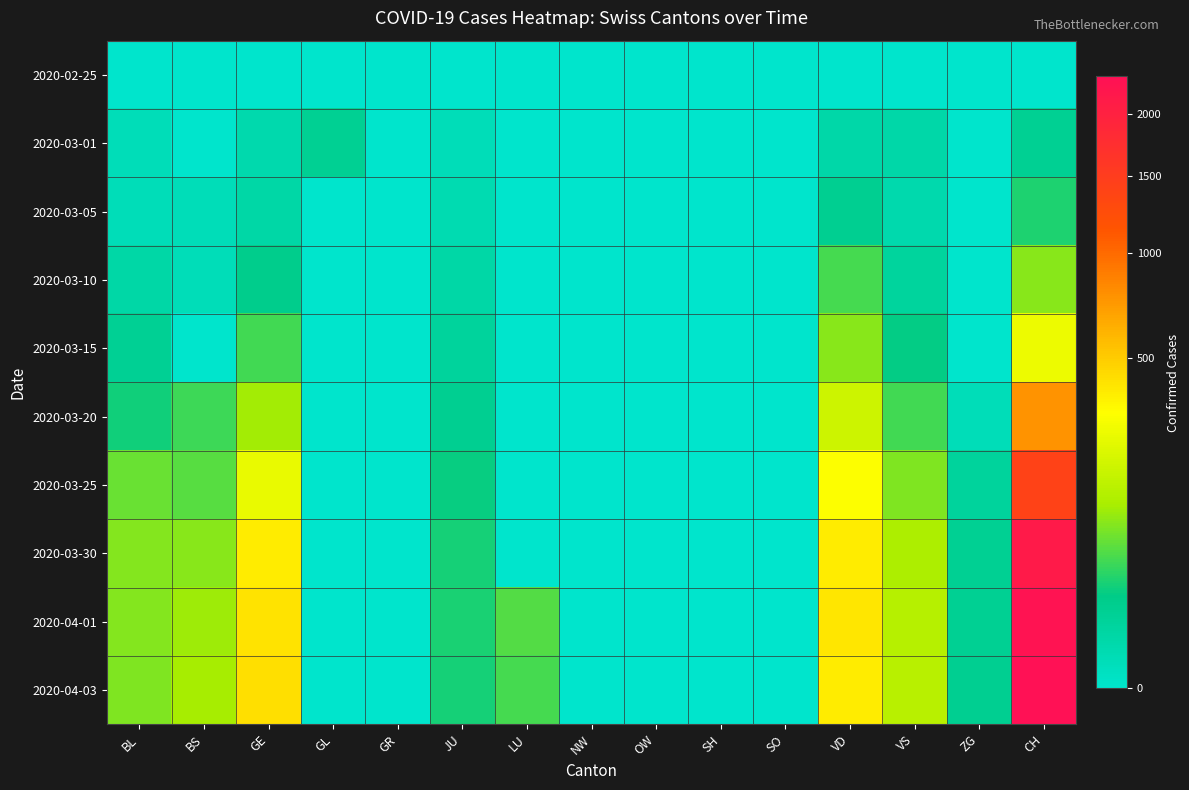

Reading left to right, list all the values displayed in this chart.

2020-02-25: BL=0	BS=0	GE=0	GL=0	GR=0	JU=0	LU=0	NW=0	OW=0	SH=0	SO=0	VD=0	VS=0	ZG=0	CH=0
2020-03-01: BL=1	BS=0	GE=3	GL=13	GR=0	JU=1	LU=0	NW=0	OW=0	SH=0	SO=0	VD=4	VS=4	ZG=0	CH=13
2020-03-05: BL=1	BS=1	GE=5	GL=0	GR=0	JU=2	LU=0	NW=0	OW=0	SH=0	SO=0	VD=14	VS=3	ZG=0	CH=31
2020-03-10: BL=5	BS=1	GE=18	GL=0	GR=0	JU=5	LU=0	NW=0	OW=0	SH=0	SO=0	VD=48	VS=8	ZG=0	CH=90
2020-03-15: BL=12	BS=0	GE=46	GL=0	GR=0	JU=9	LU=0	NW=0	OW=0	SH=0	SO=0	VD=90	VS=22	ZG=0	CH=268
2020-03-20: BL=27	BS=45	GE=109	GL=0	GR=0	JU=14	LU=0	NW=0	OW=0	SH=0	SO=0	VD=182	VS=47	ZG=1	CH=766
2020-03-25: BL=68	BS=58	GE=258	GL=0	GR=0	JU=23	LU=0	NW=0	OW=0	SH=0	SO=0	VD=315	VS=84	ZG=9	CH=1417
2020-03-30: BL=86	BS=90	GE=382	GL=0	GR=0	JU=28	LU=0	NW=0	OW=0	SH=0	SO=0	VD=380	VS=122	ZG=13	CH=2132
2020-04-01: BL=86	BS=108	GE=406	GL=0	GR=0	JU=29	LU=57	NW=0	OW=0	SH=0	SO=0	VD=399	VS=139	ZG=13	CH=2273
2020-04-03: BL=82	BS=115	GE=424	GL=0	GR=0	JU=28	LU=49	NW=0	OW=0	SH=0	SO=0	VD=382	VS=144	ZG=15	CH=2340